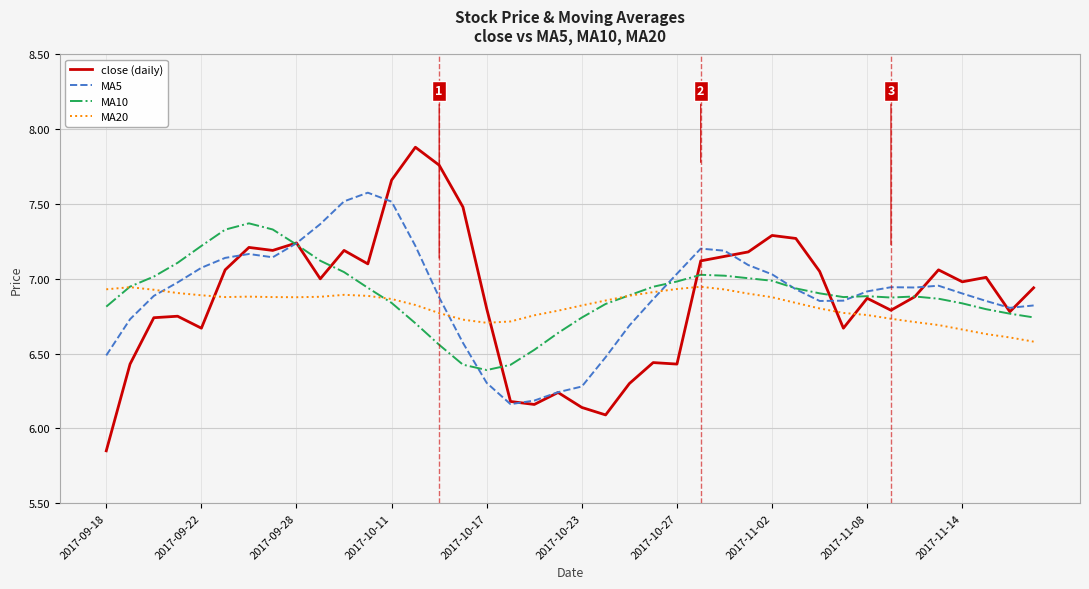

What is the greatest value displayed?

7.9